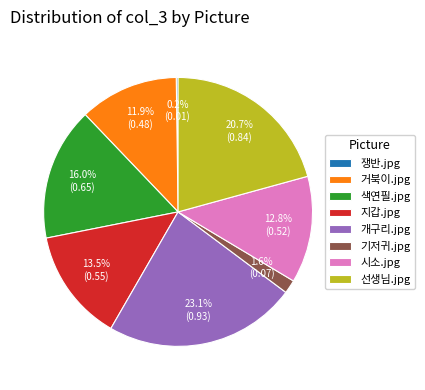

Which has a higher value, 색연필.jpg or 거북이.jpg?

색연필.jpg